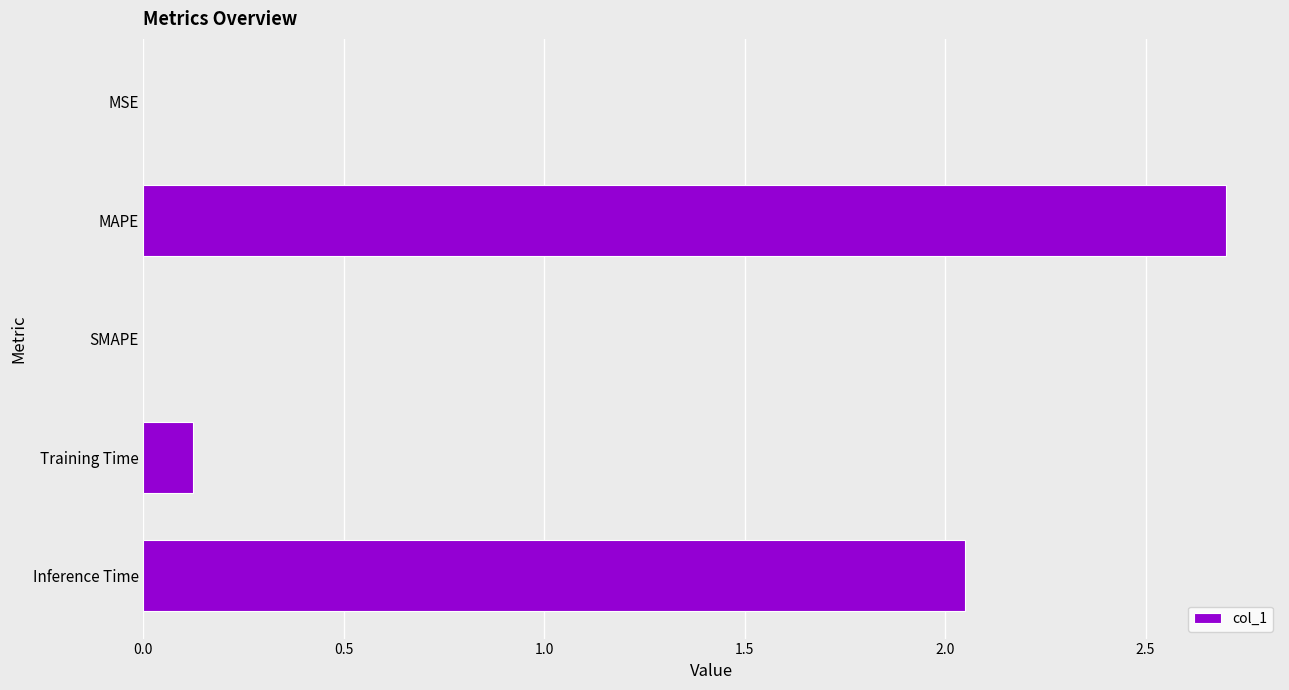

What is the sum of all values?

4.9